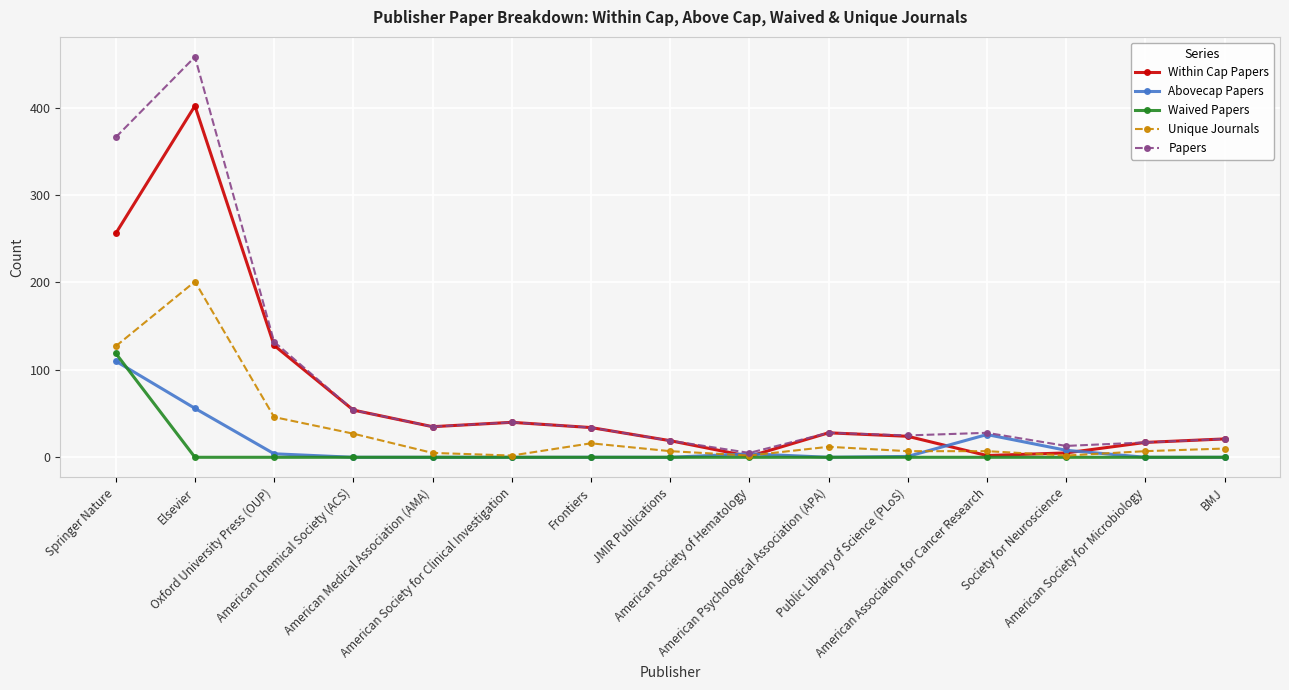

What is the total value across all series at Public Library of Science (PLoS)?

57